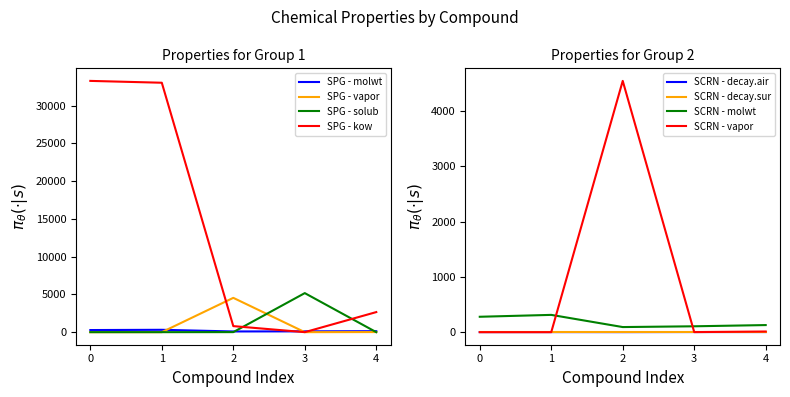

What is the value of the kow point at the 1st from the left?

33271.3